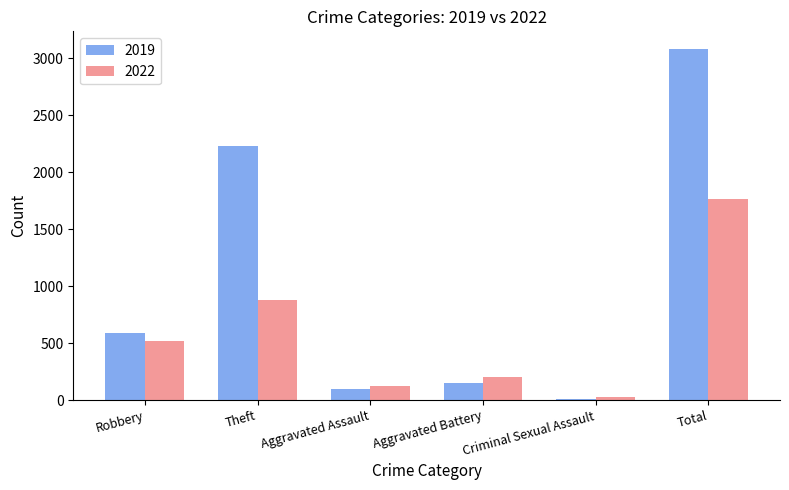

What is the sum of the 2019 values at Aggravated Battery and Total?

3228